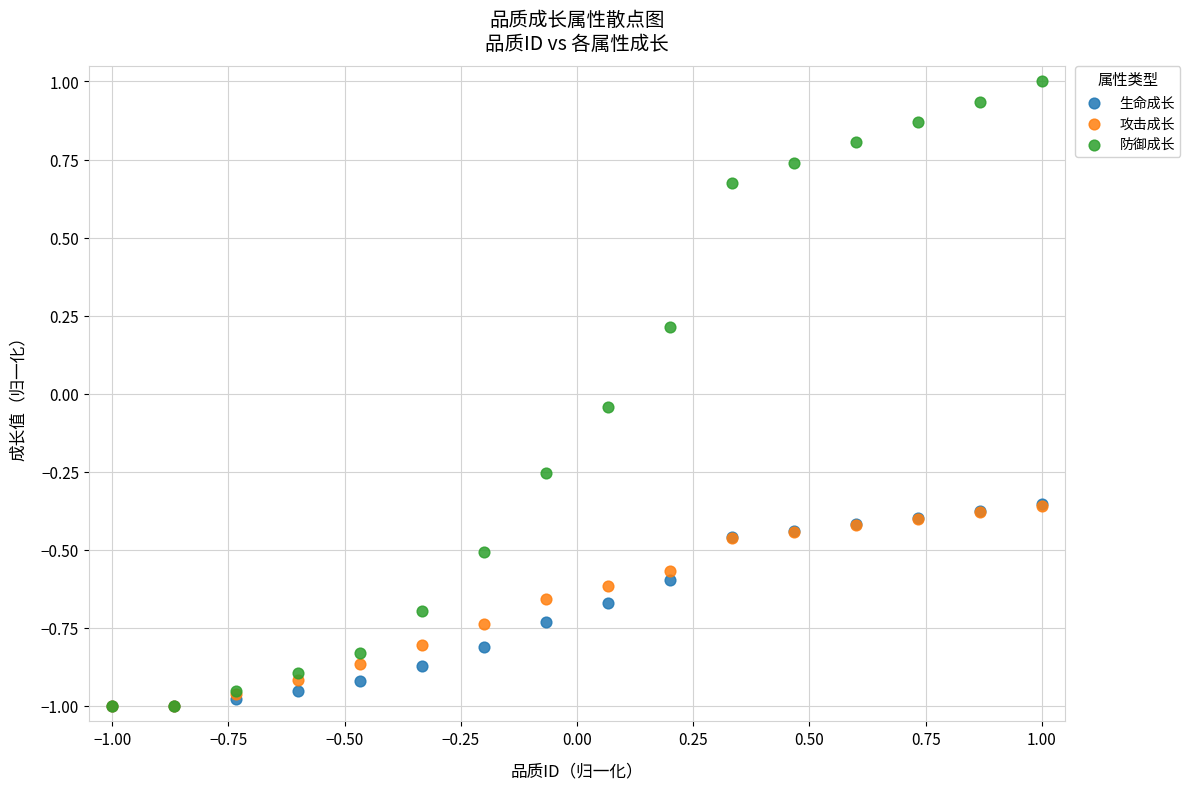

What are all the series names shown in the legend?

生命成长, 攻击成长, 防御成长